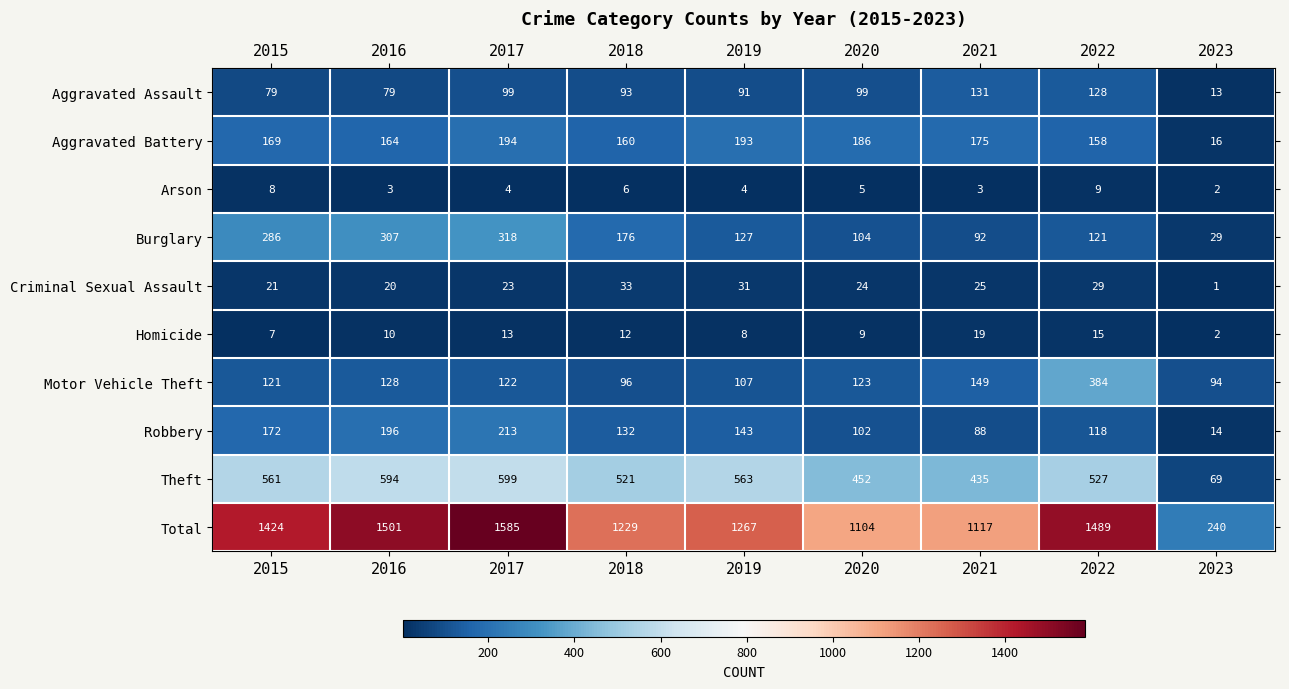

Count the number of data series in this chart.

10